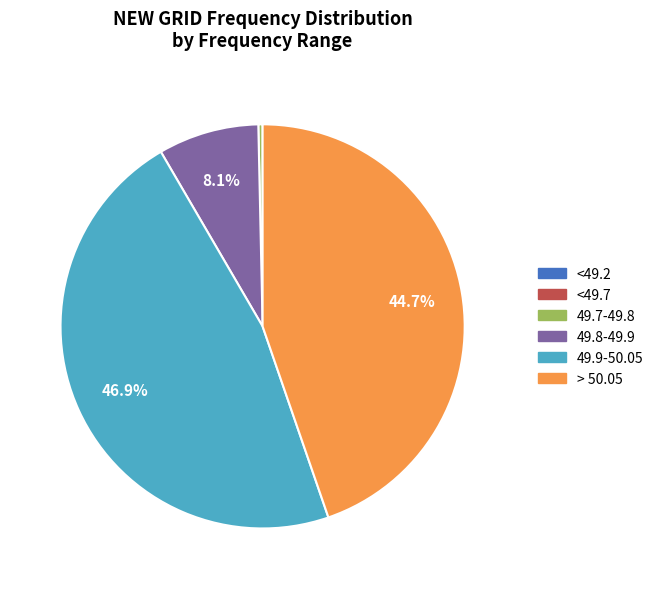

Does any single category account for the majority?

No